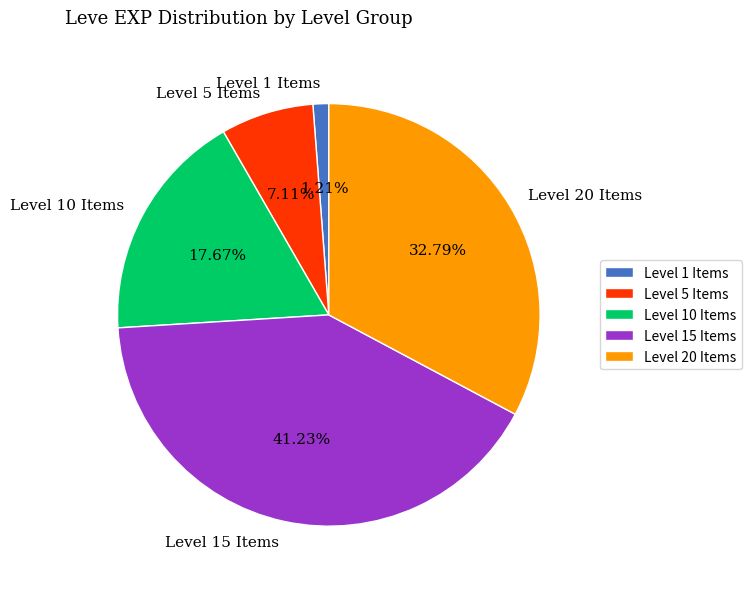

Is Level 5 Items the majority of the pie?

No